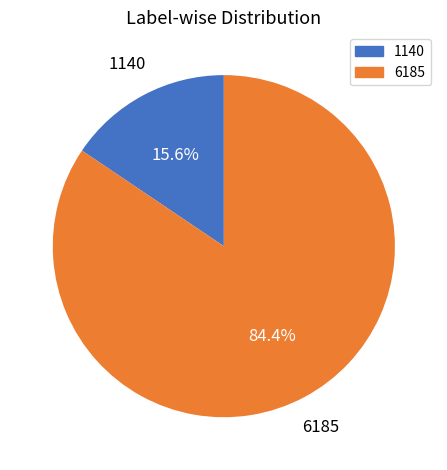

True or false: 1140 accounts for 16% of the total.

True